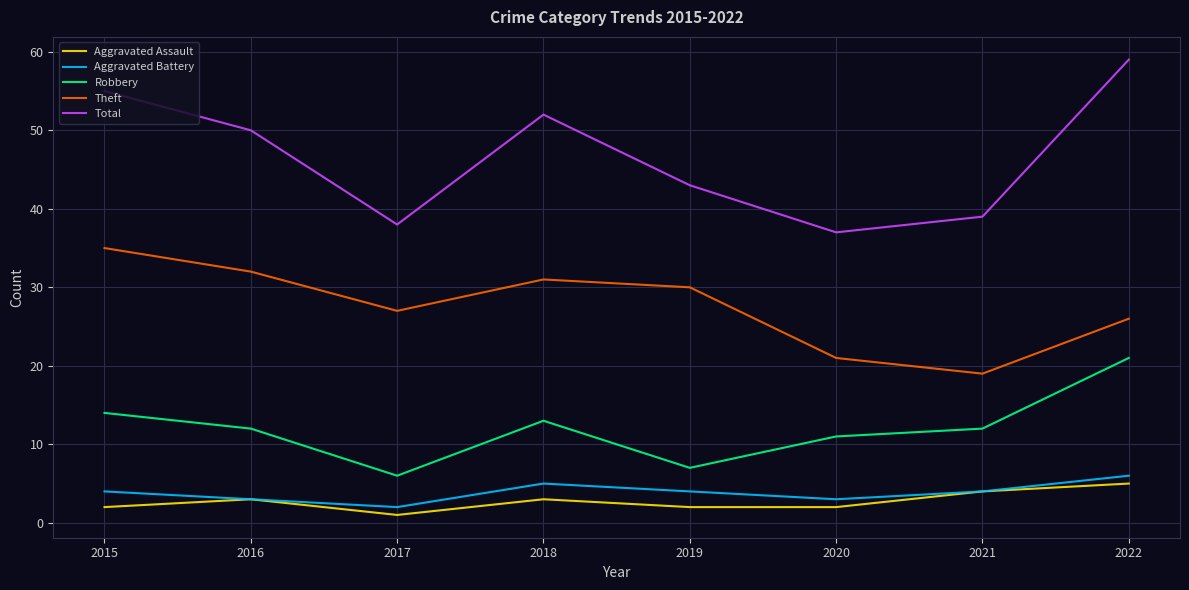

Between 2019 and 2021, which series saw the biggest shift?

Theft